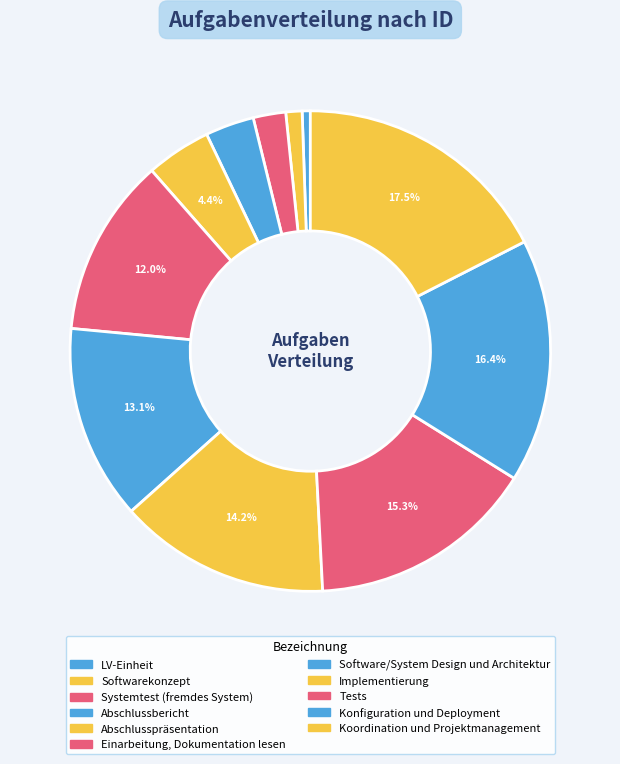

How many slices are in this pie chart?

11